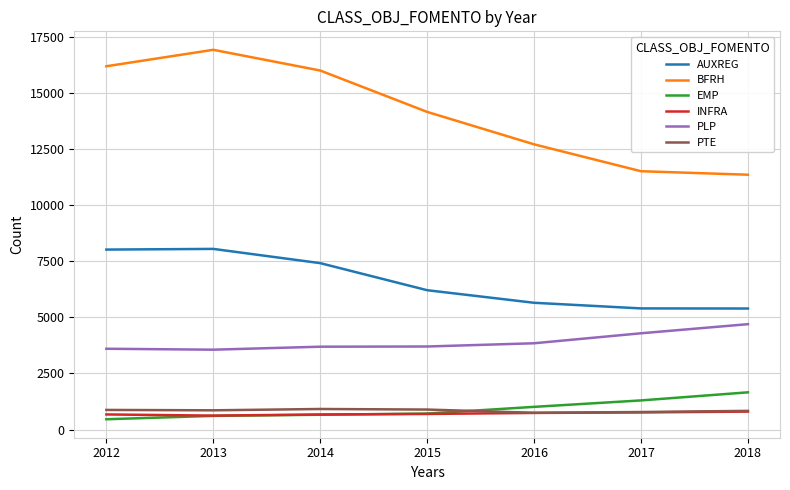

What is the highest value of the AUXREG series?

8046